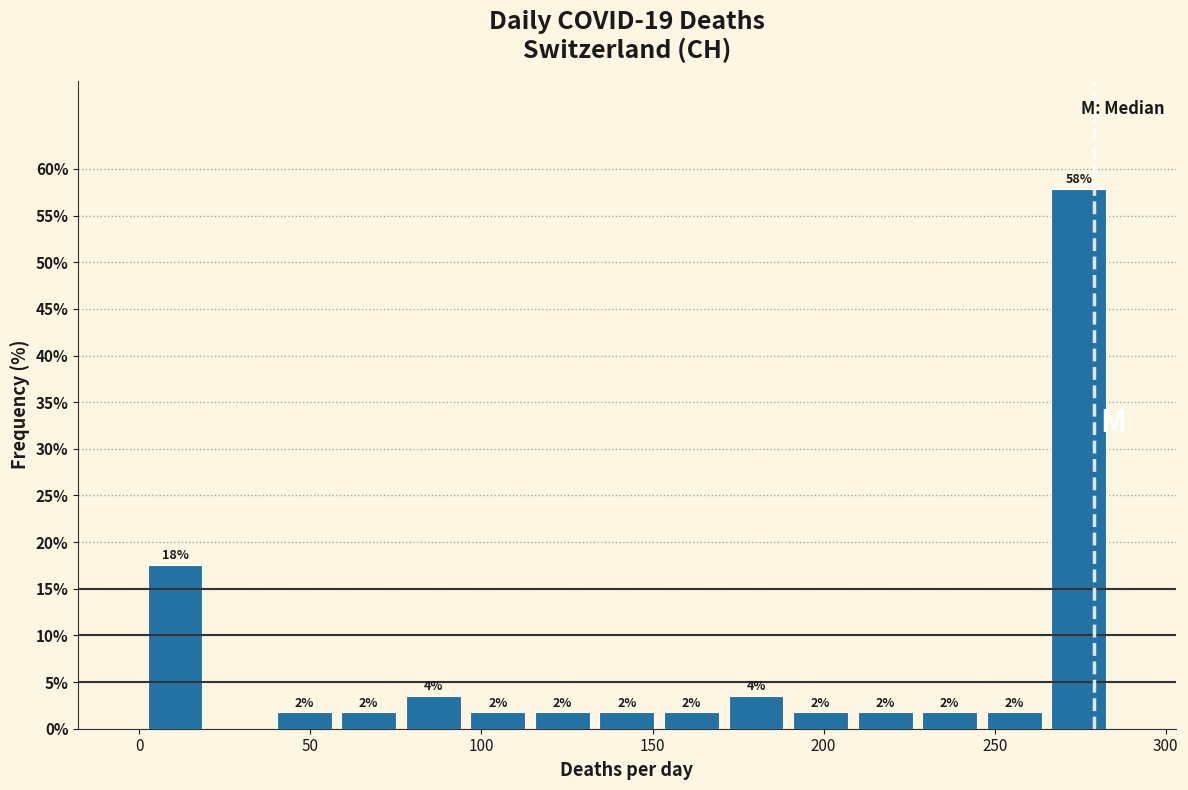

Read against the x-axis, roughly where is the centre of the tallest bar?

275